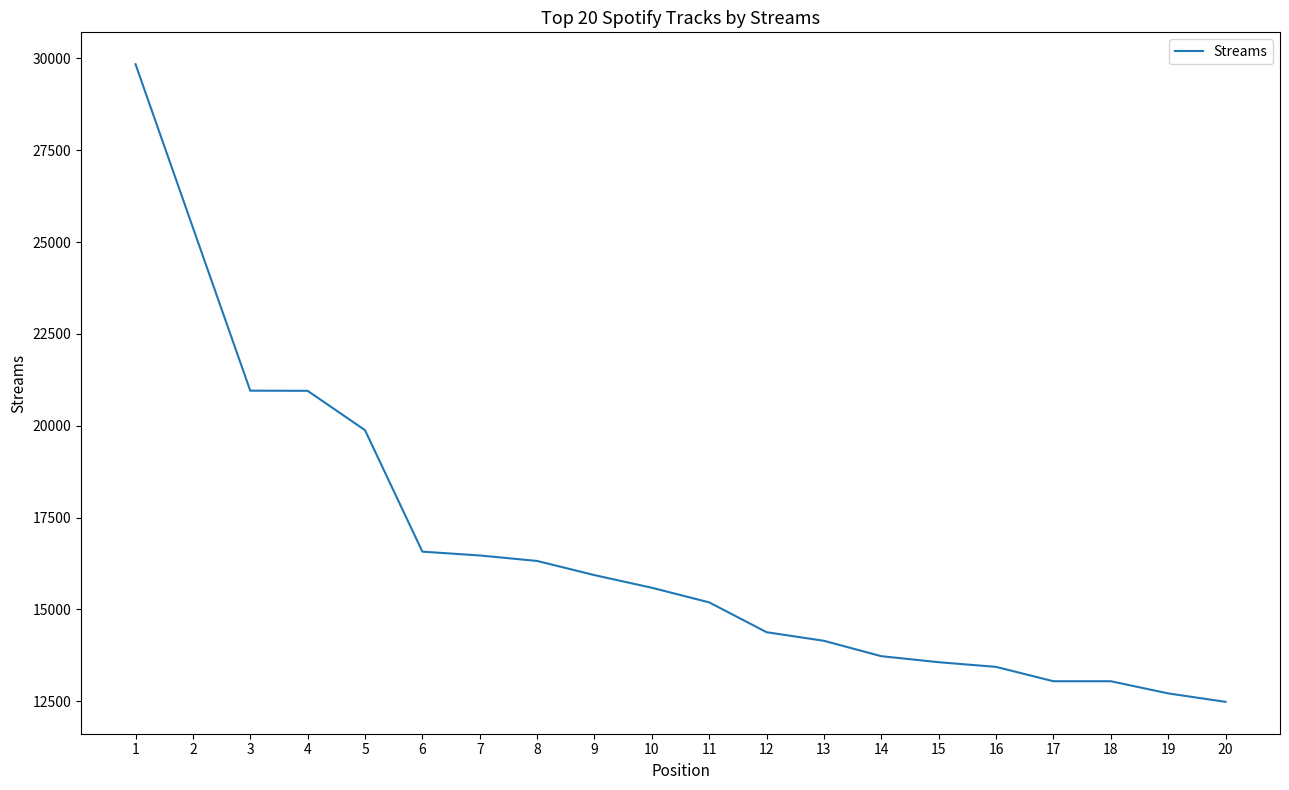

How many lines are shown in the chart?

1